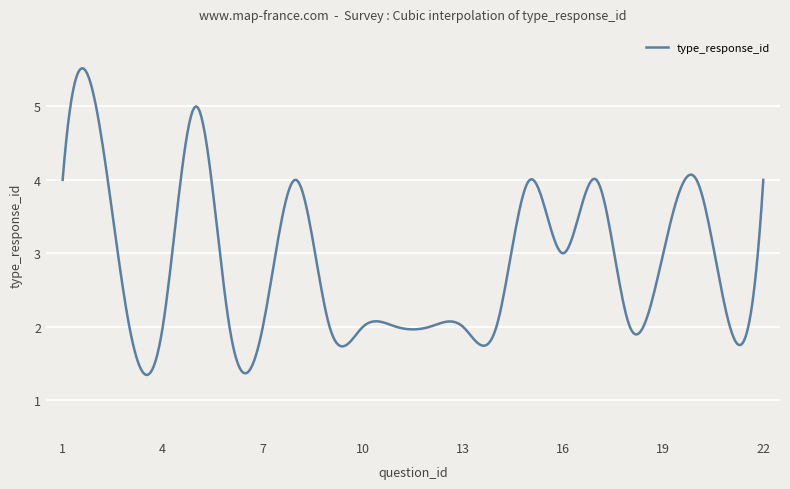

What is the difference between the maximum and minimum values?

4.2